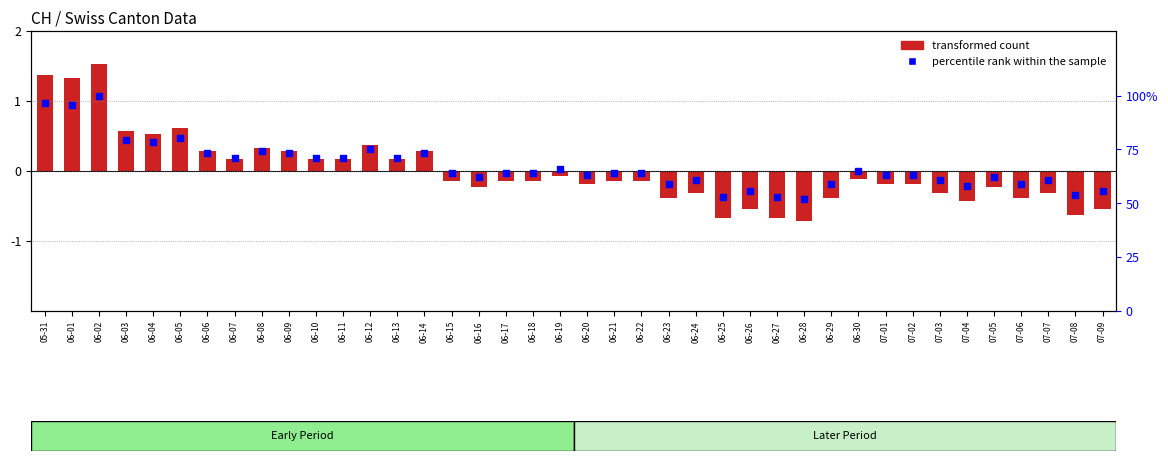

What are all the series names shown in the legend?

transformed count, percentile rank within the sample